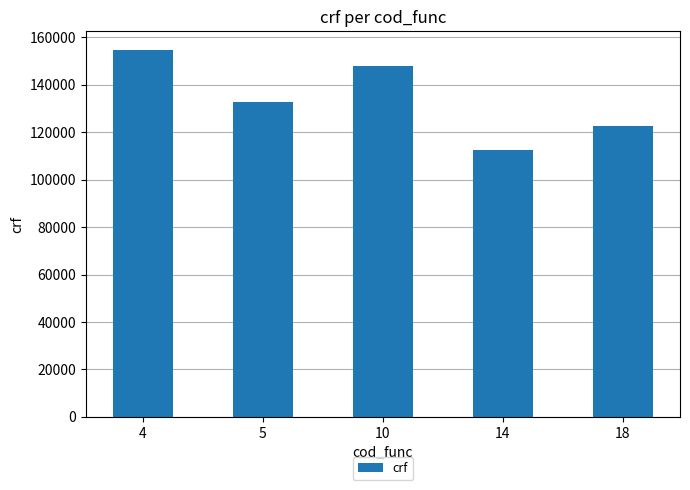

Read the value at 4, to the nearest 10.

154870